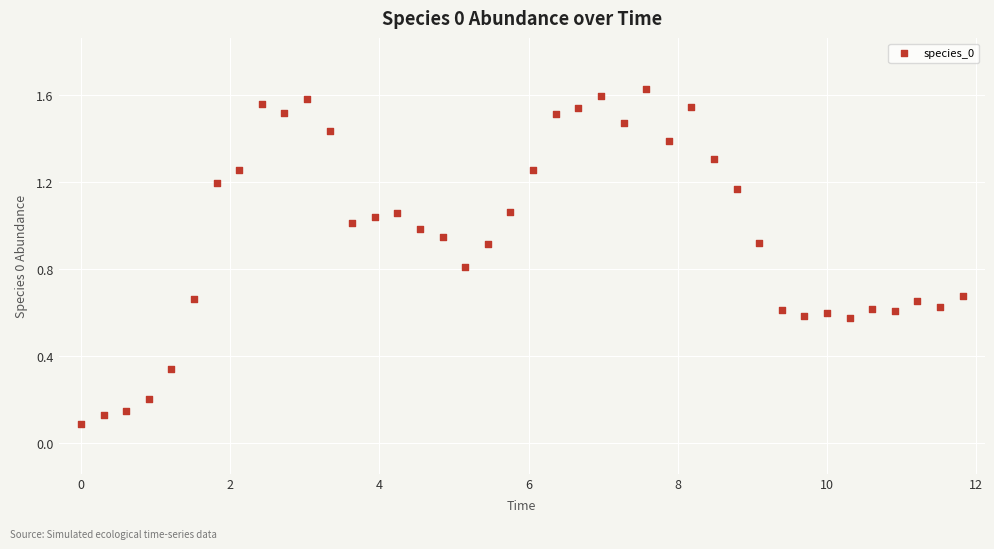

What is the range of X values (max minus min)?

11.8